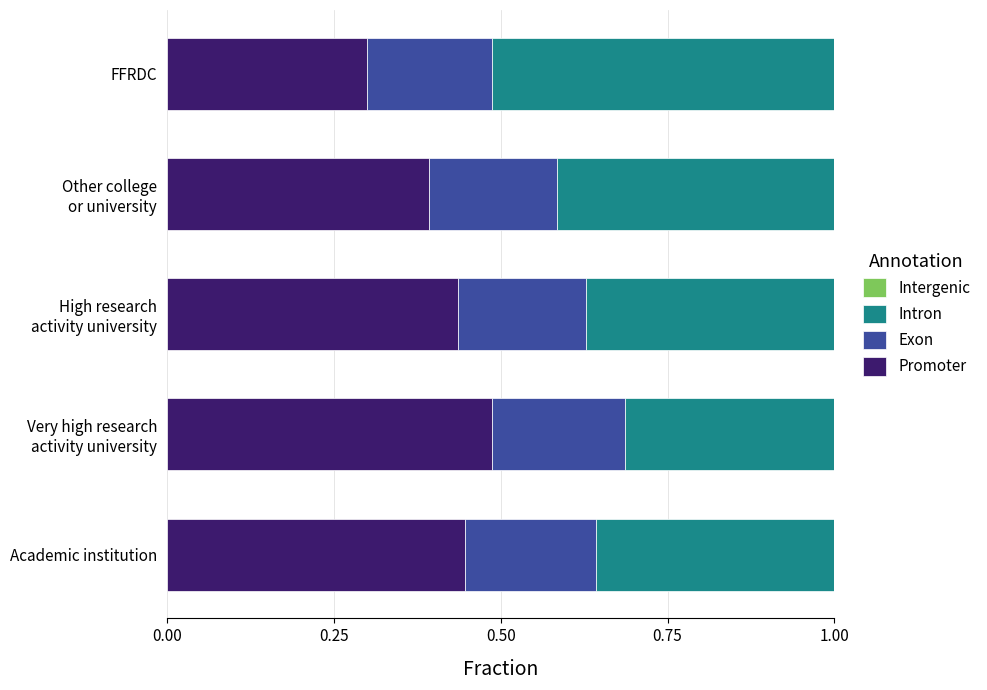

What is the total value across all series at Academic institution?

1.0